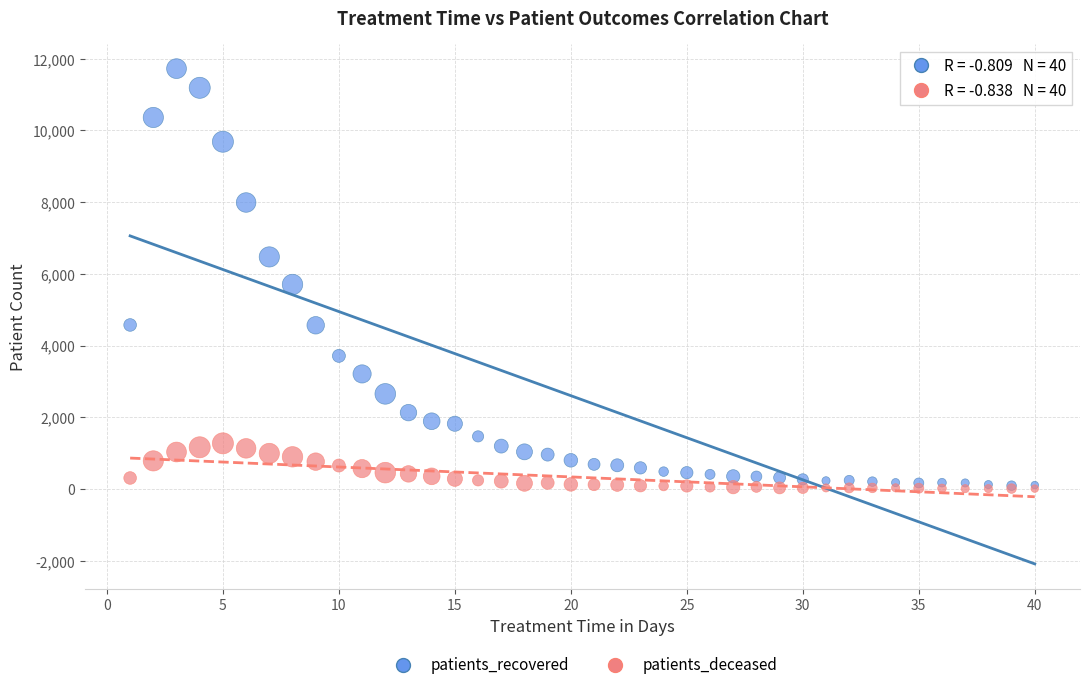

Which series has the largest Y range (max minus min)?

patients_recovered